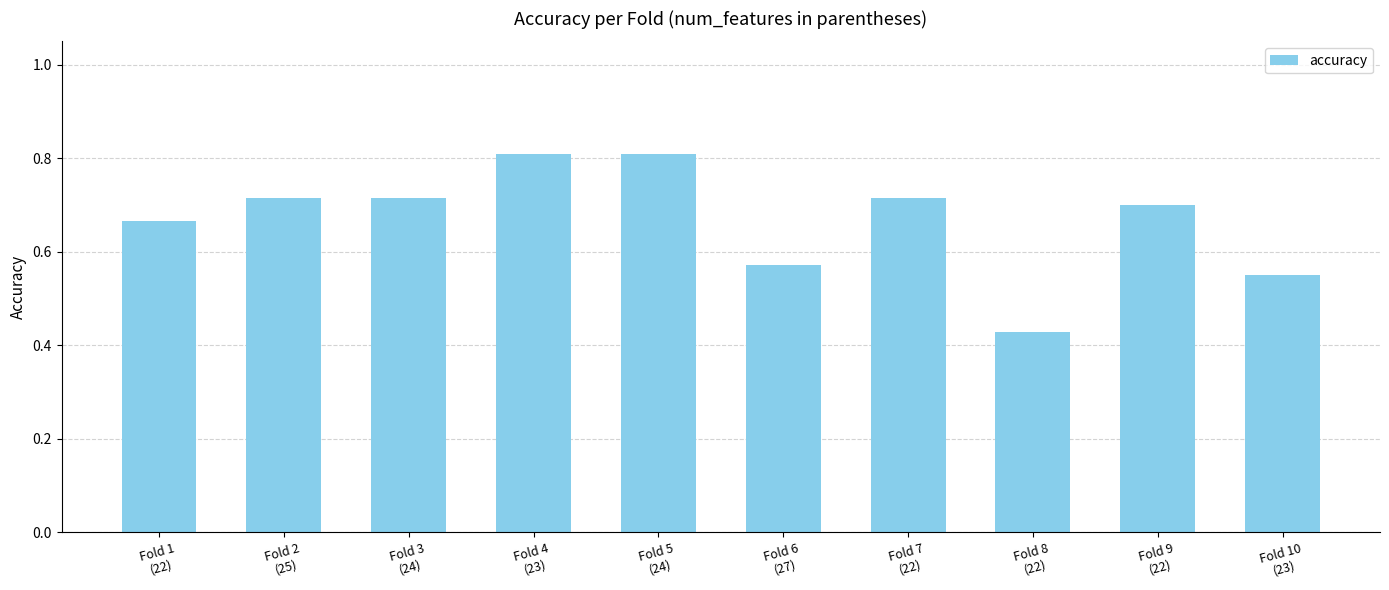

What is the sum of all values?

6.7